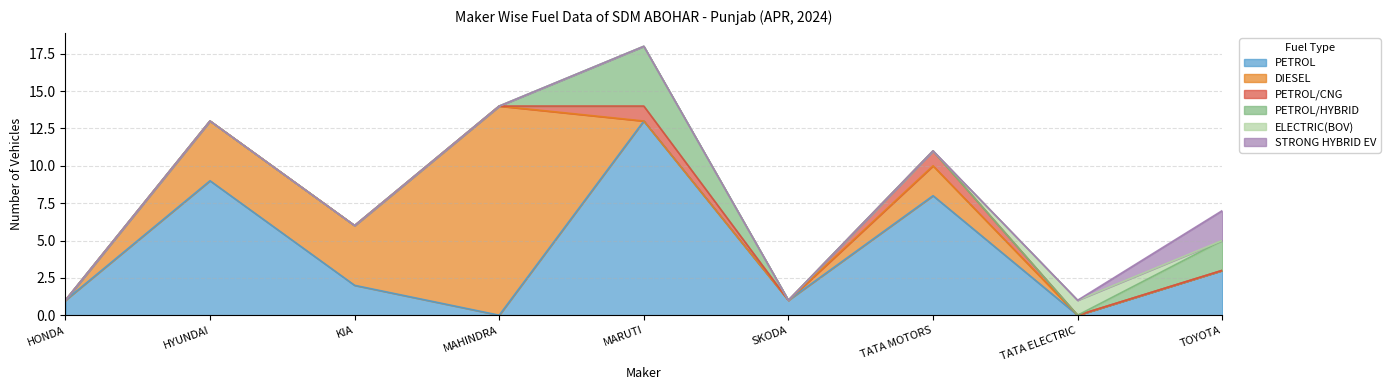

What value does the PETROL/CNG series have at MARUTI?

1